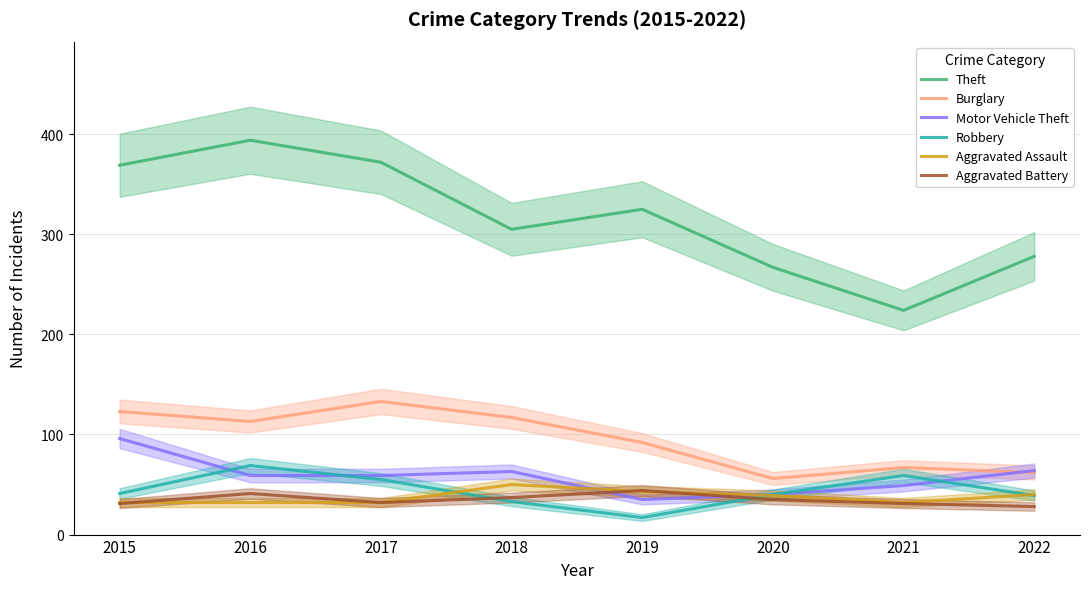

Rank the series at 2015 from lowest to highest value.

Aggravated Battery, Aggravated Assault, Robbery, Motor Vehicle Theft, Burglary, Theft